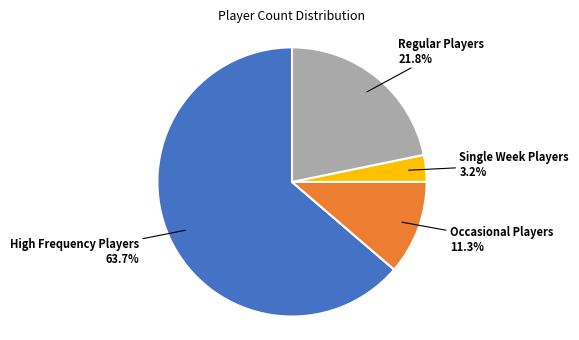

Is there a majority slice in this chart?

Yes